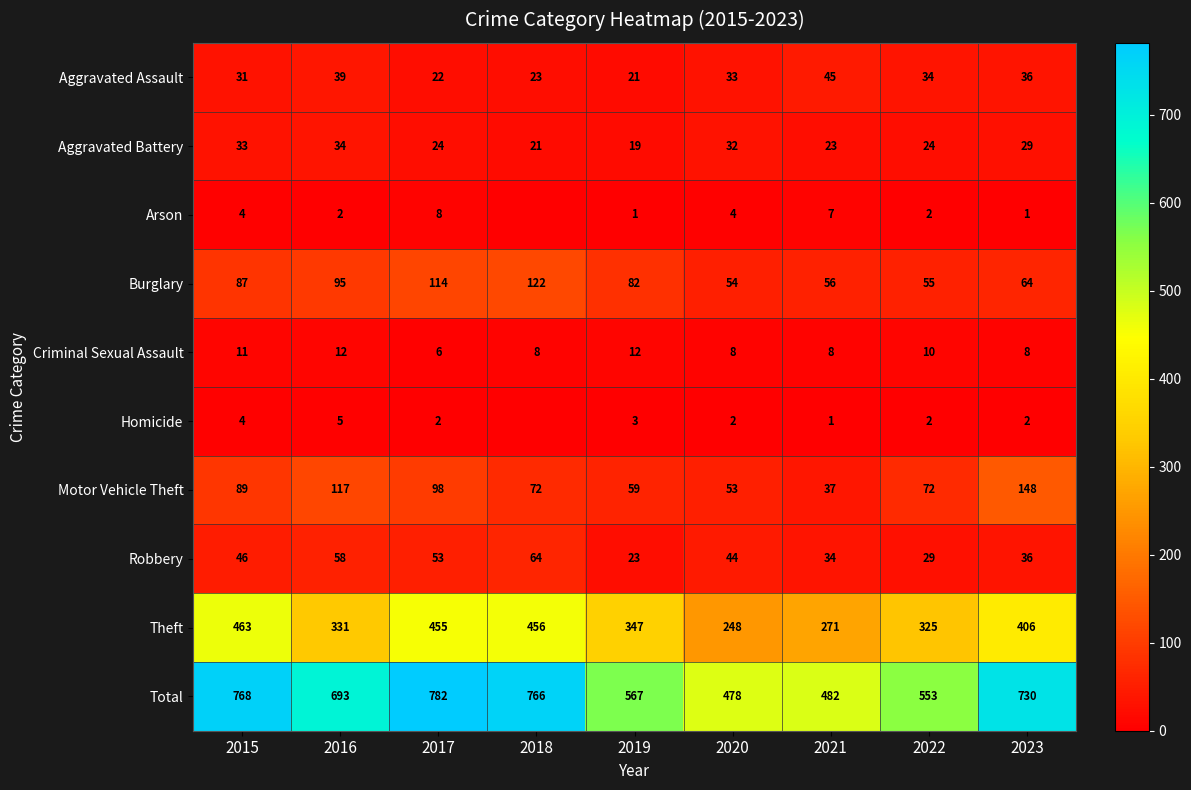

At how many categories does at least one series exceed 212?

9